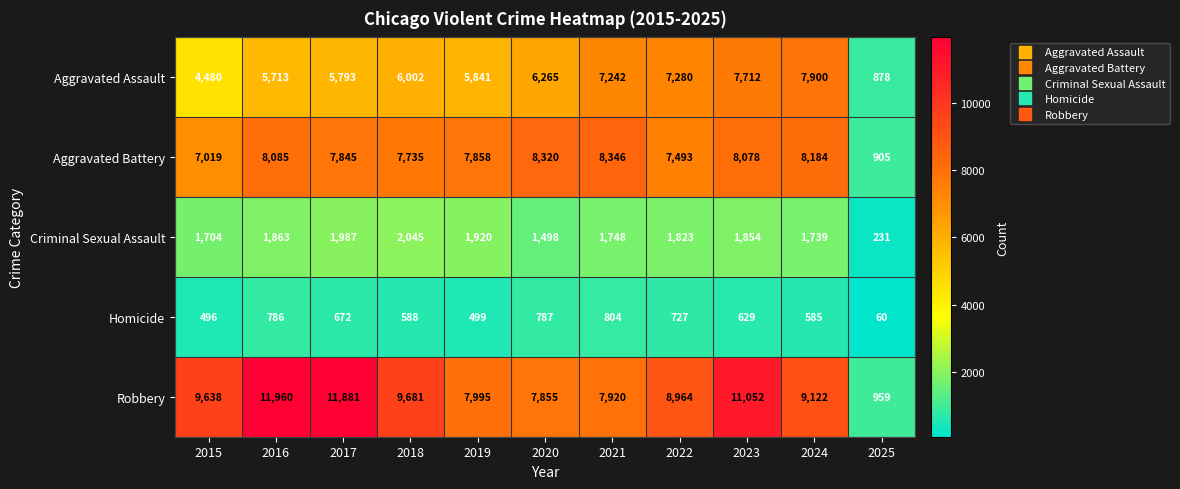

Which series has the largest range (max minus min)?

Robbery